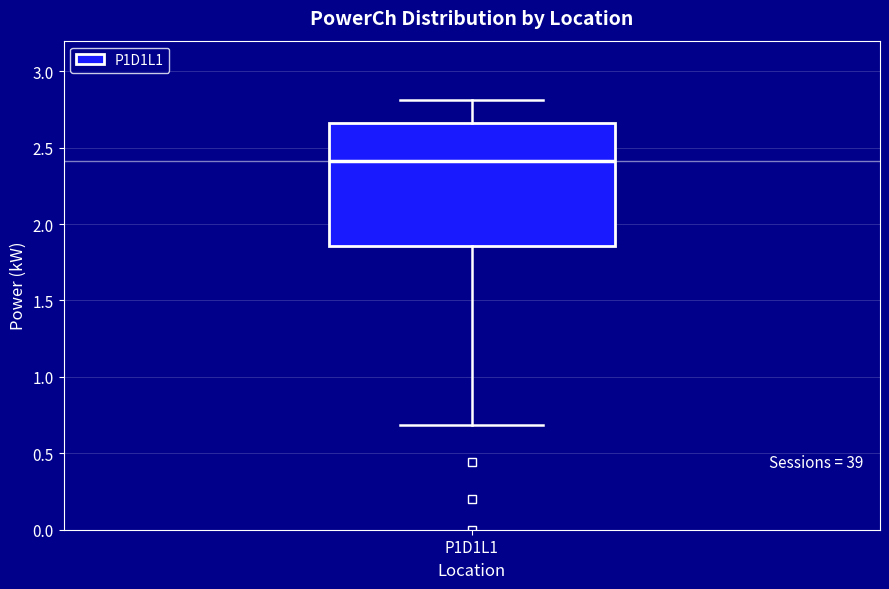

Transcribe this box plot: give where the median line is, the range the box spans, and where the two whiskers end, as read against the y-axis. The values are not printed on the chart, so give them approximately, as read against the axis.

median 2.40, box 1.85 to 2.65, whiskers 0.70 to 2.80